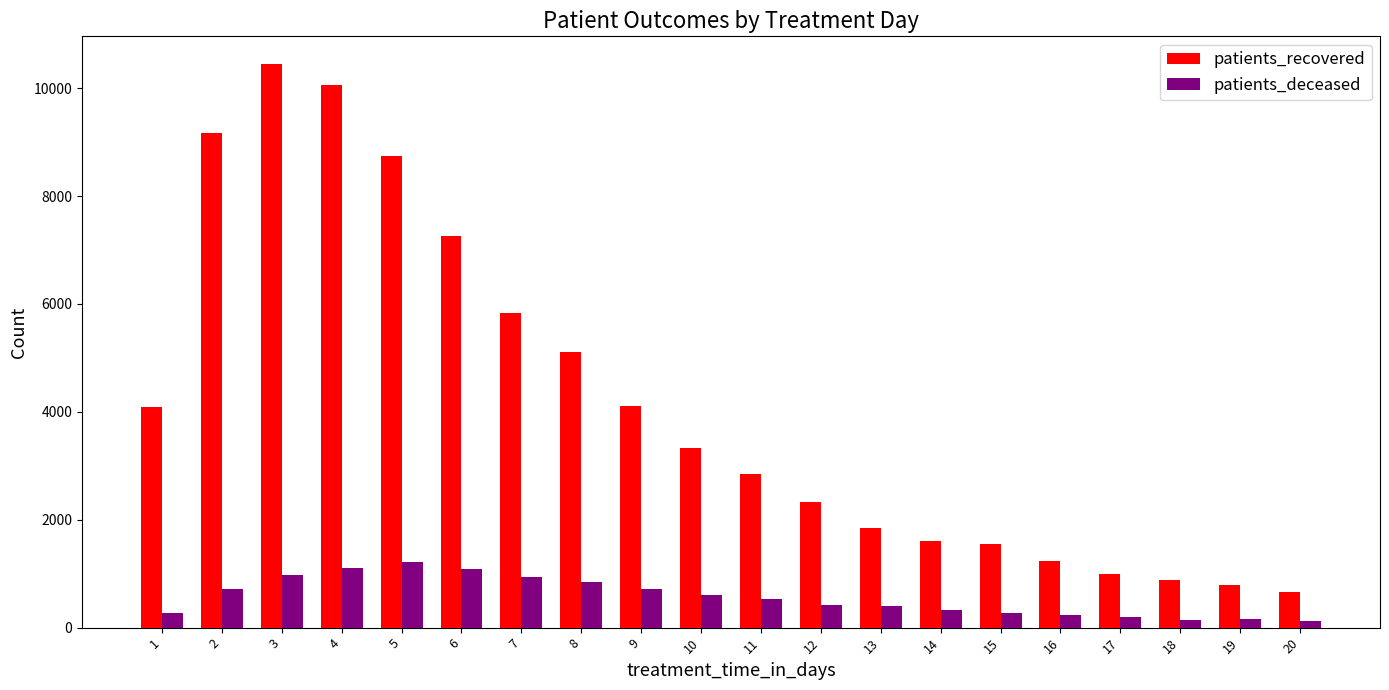

The value of patients_recovered at 20 is 659. True or false?

True